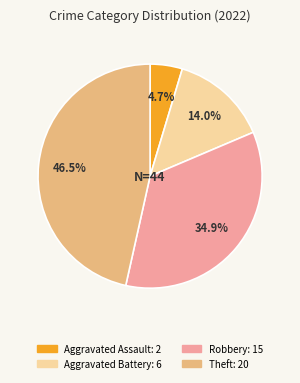

Is there a majority slice in this chart?

No